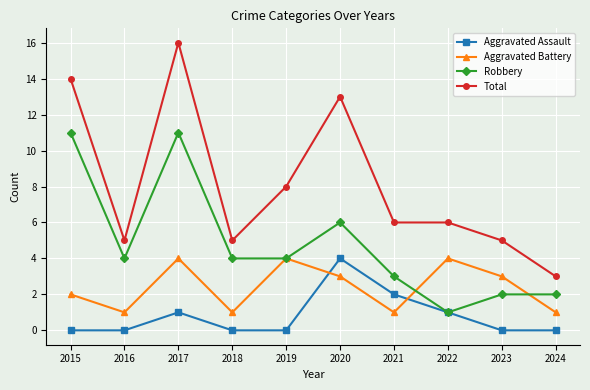

Does the chart display data point markers on the line(s)?

Yes